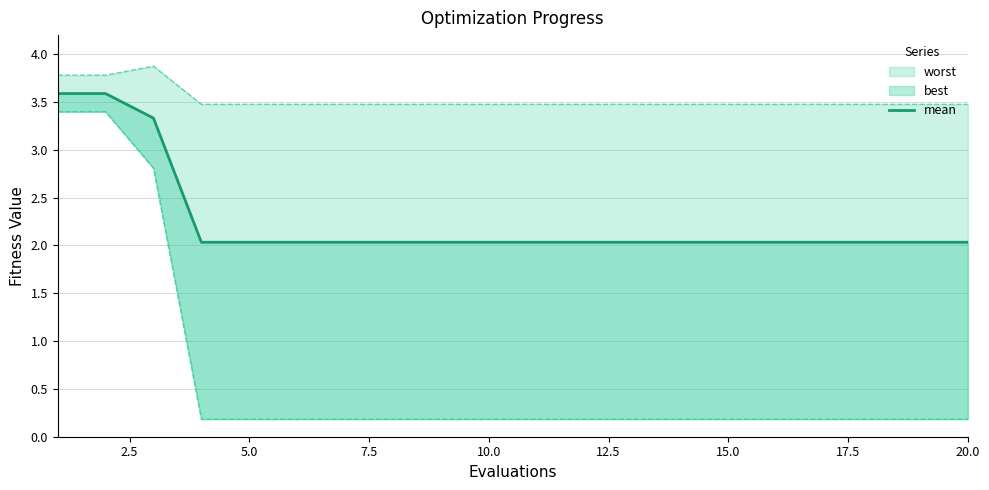

What is the difference between the maximum and second lowest values?

1.6